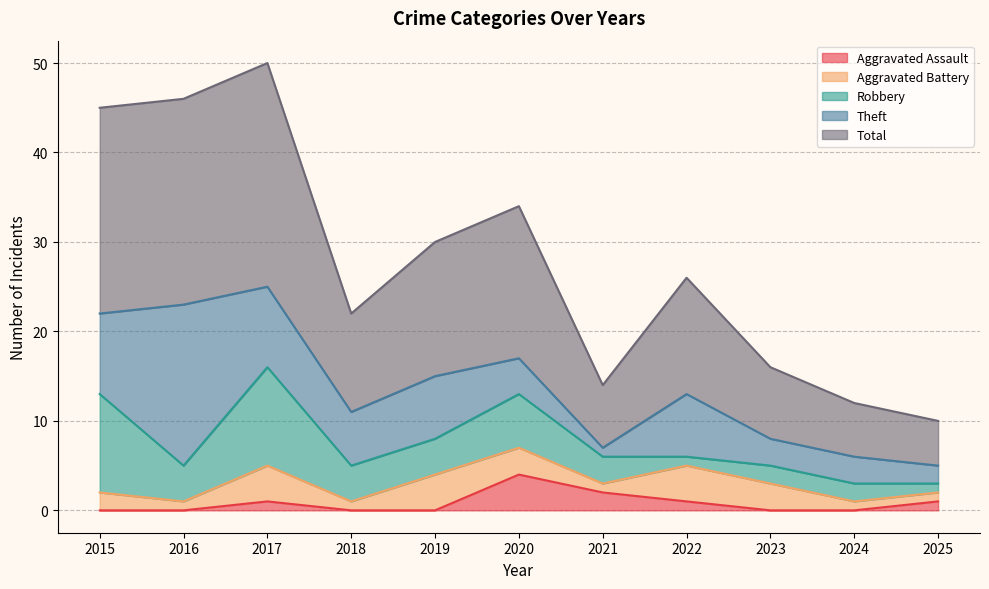

What is the value of the Aggravated Battery point at the 10th from the left?

1